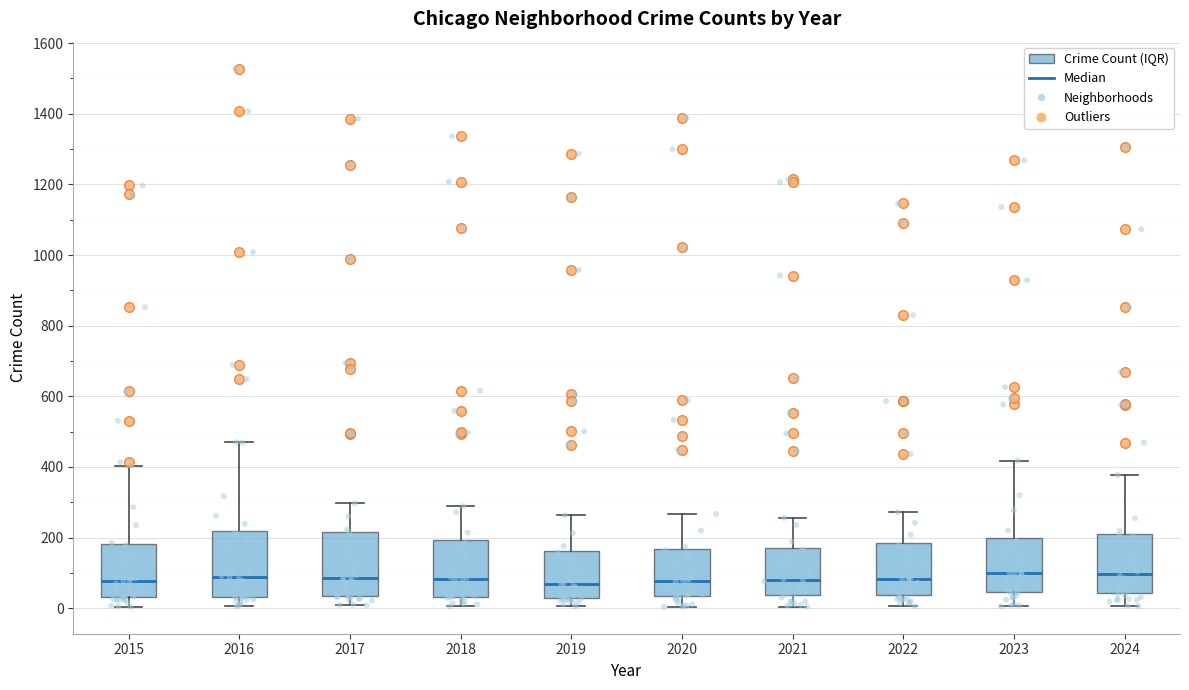

Where is the upper edge of the box at x = 2017 on the y-axis? The values are not printed on the chart, so give them approximately, as read against the axis.

220